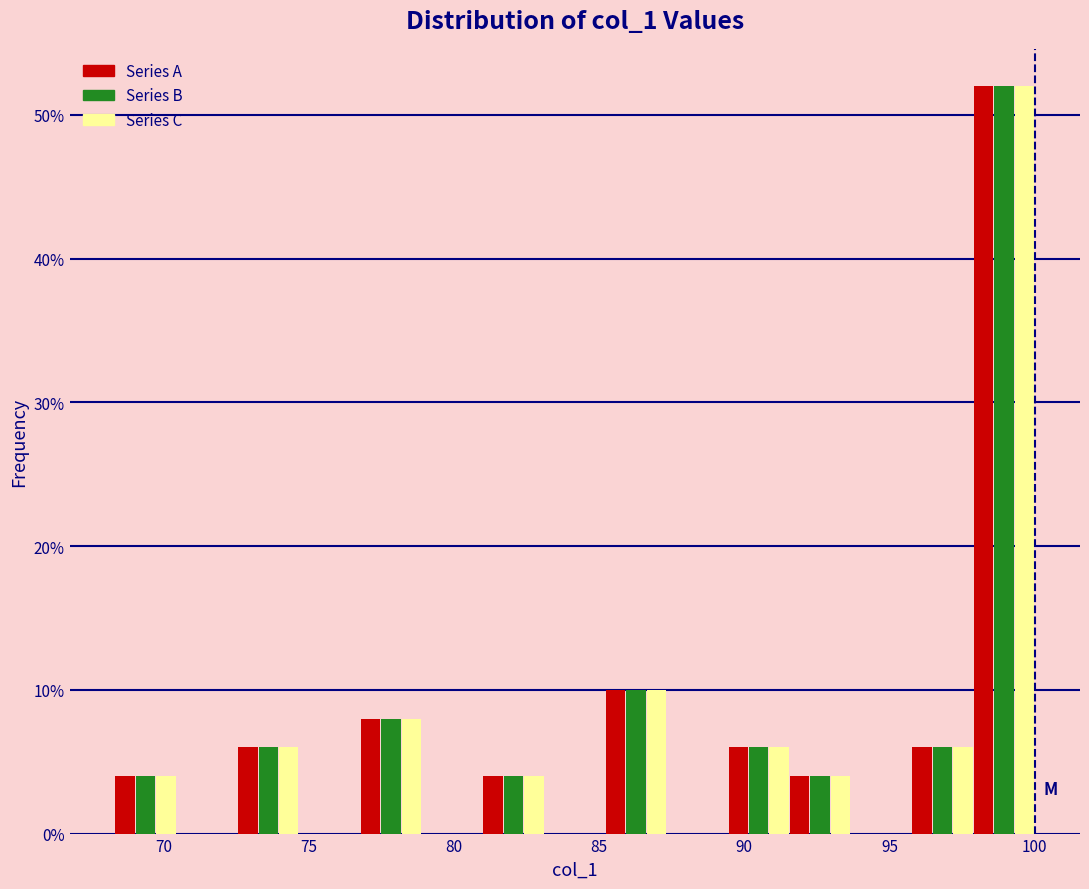

What is the height of the Series B bar covering 89.5 to 91.5 on the x-axis? Neither the bar edges nor the heights are printed on the chart, so give them approximately, as read against the axes.

6